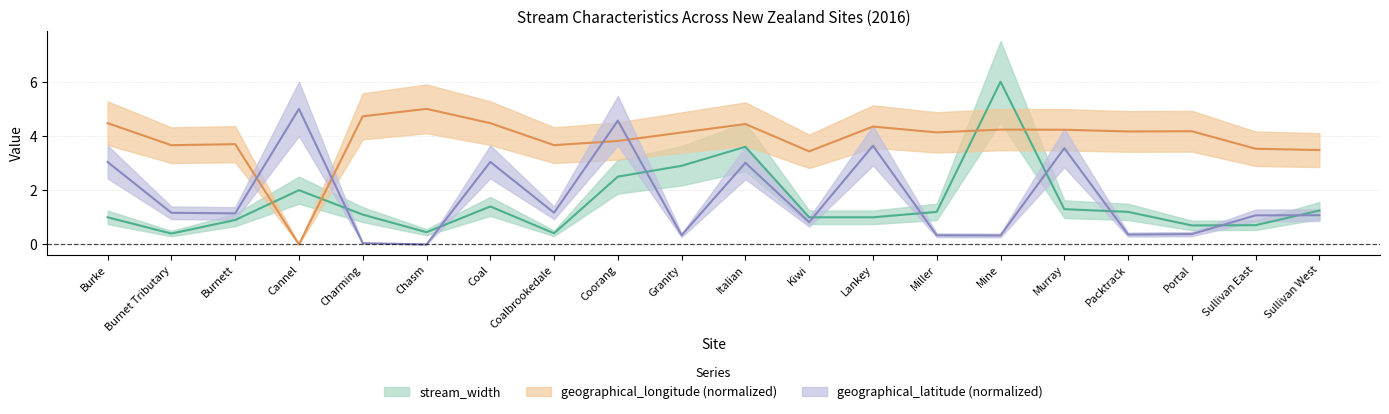

What is the sum of the geographical_latitude values at Kiwi and Mine?

1.2